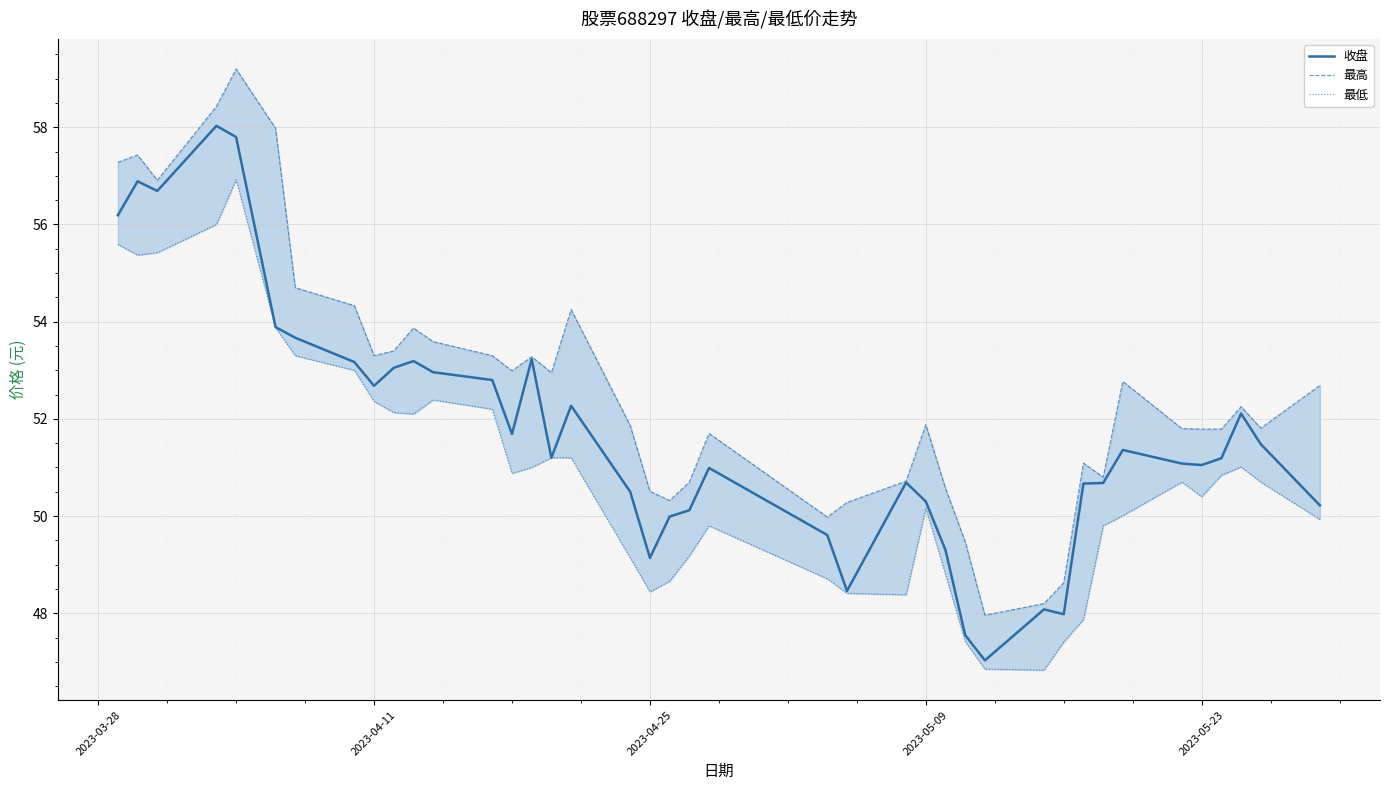

What is the maximum value for 收盘?

58.0